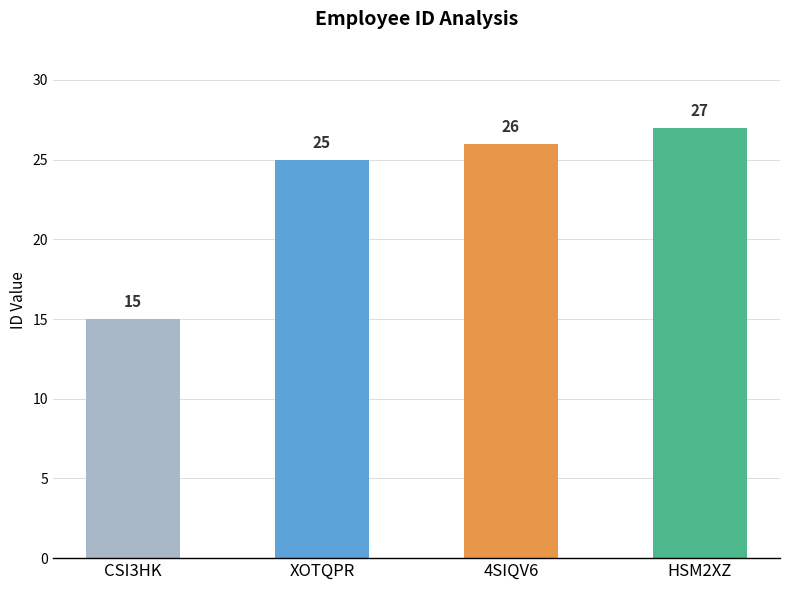

How many bars are there in total?

4